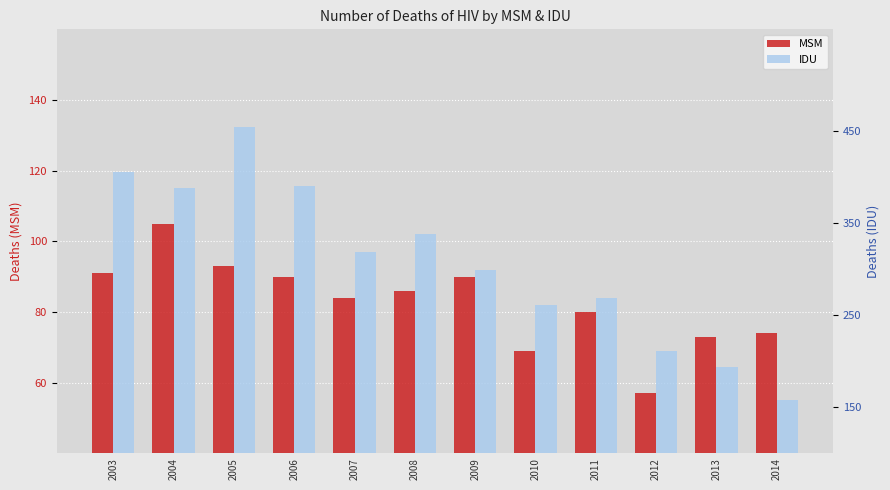

What is the average value of the IDU series?

307